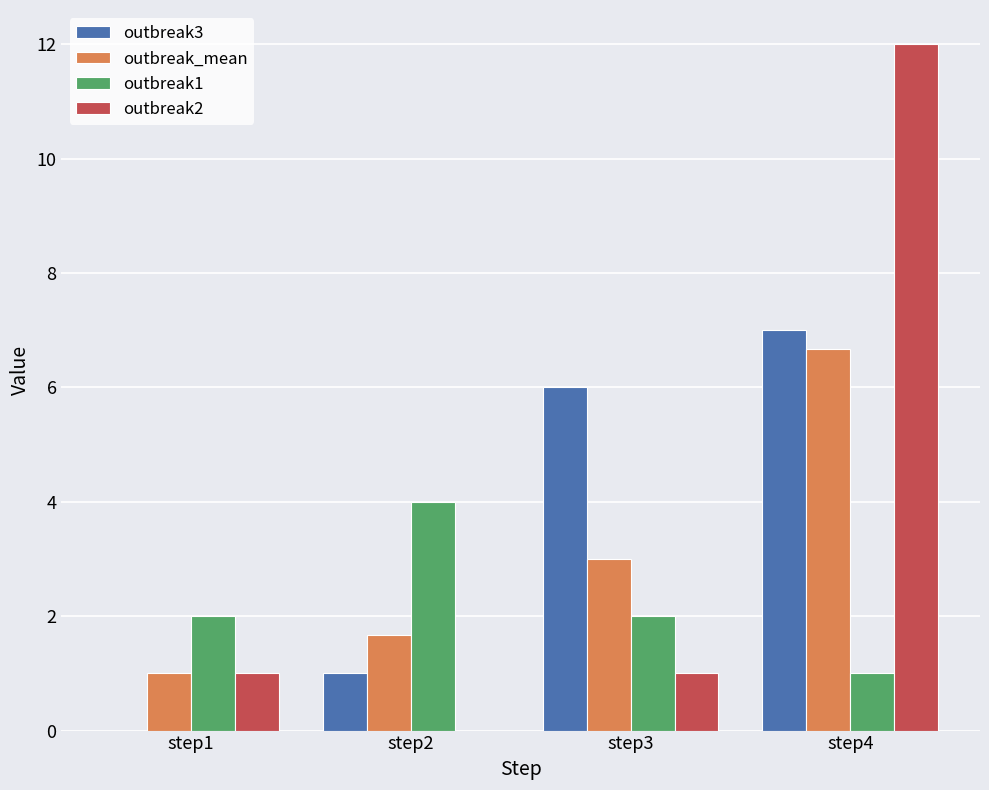

What is the greatest value displayed?

12.0